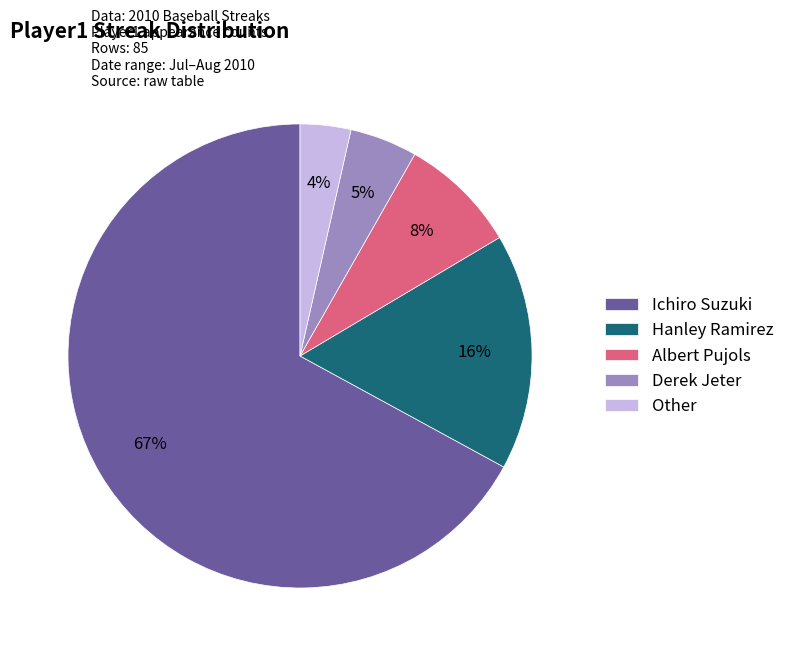

Which category has the biggest portion of the pie?

Ichiro Suzuki